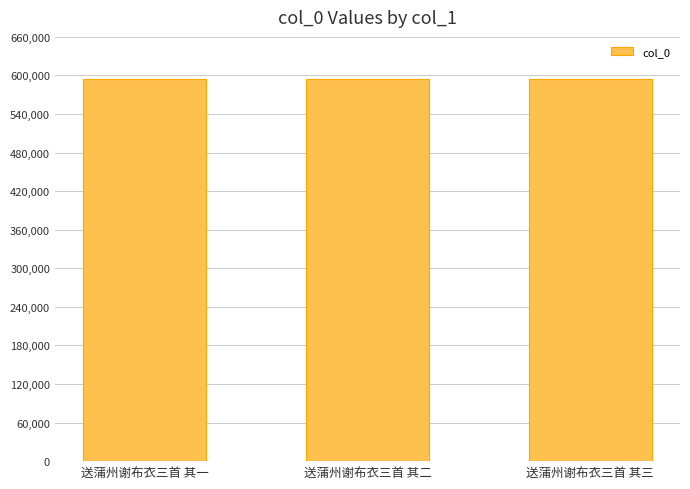

What is the value of the 3rd bar from the left?

594121